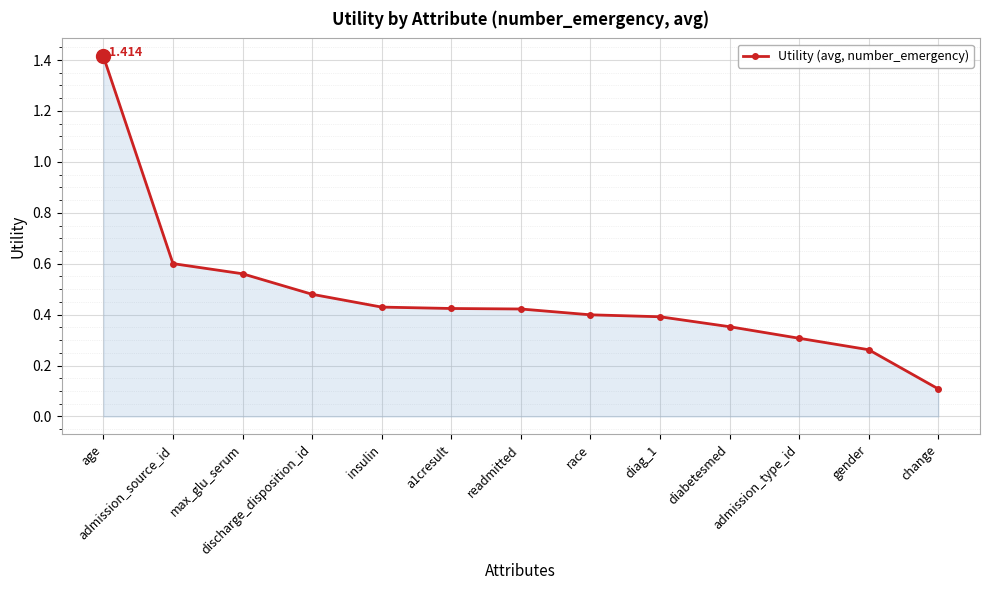

How many distinct data groups are displayed?

1